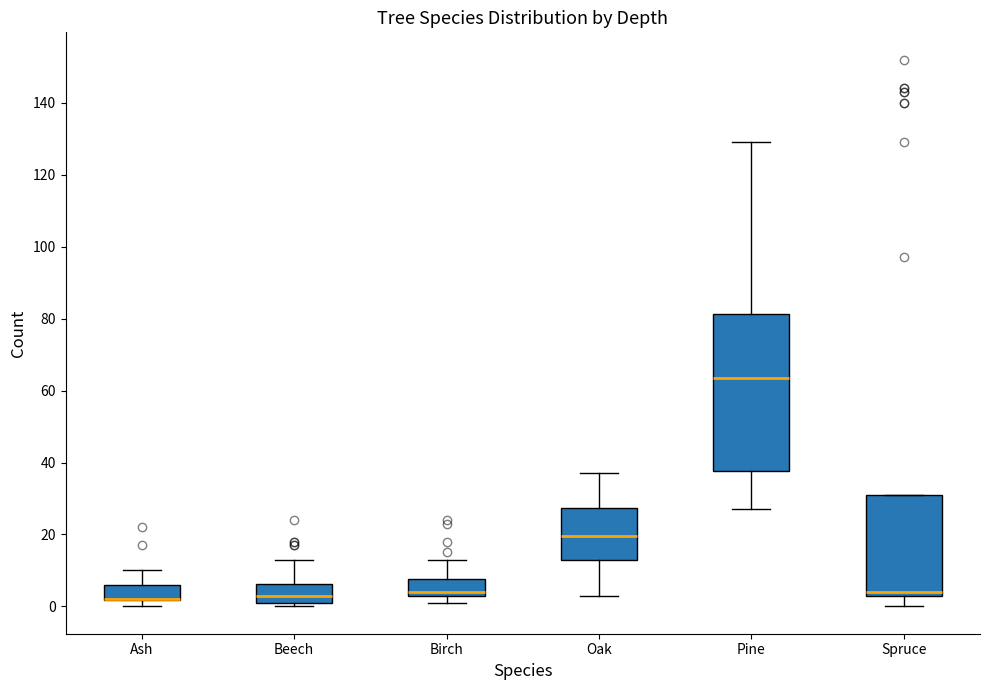

Where does the lower whisker of the box for Spruce end on the y-axis? The values are not printed on the chart, so give them approximately, as read against the axis.

0